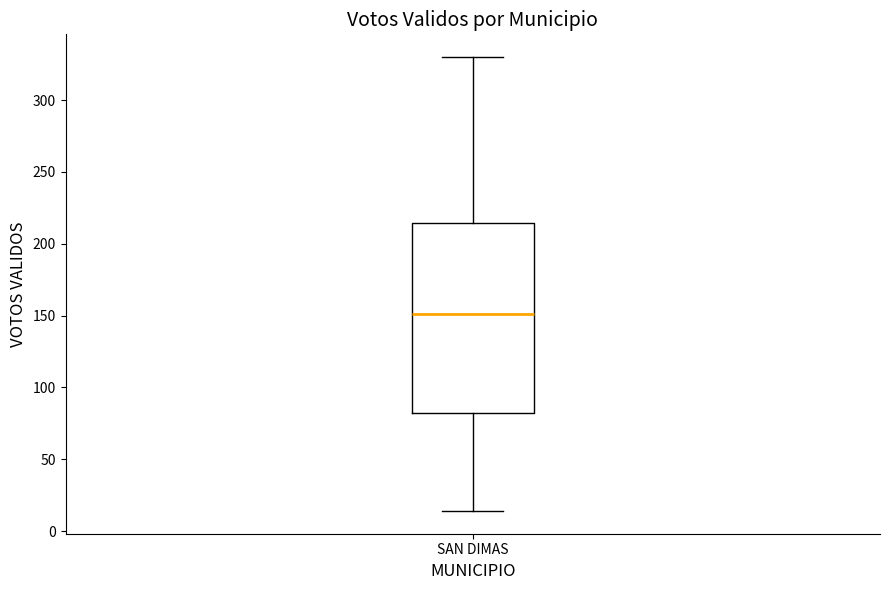

Where does the lower whisker of the box for SAN DIMAS end on the y-axis? The values are not printed on the chart, so give them approximately, as read against the axis.

15